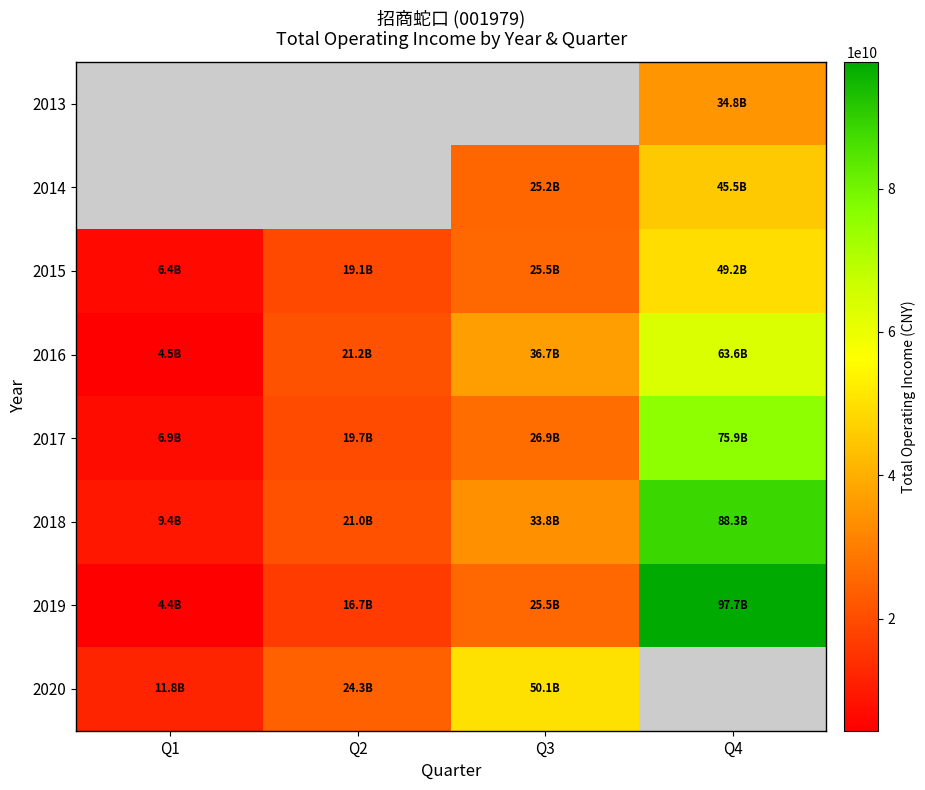

Is it true that 2014 equals 78671145959.1 at Q4?

False